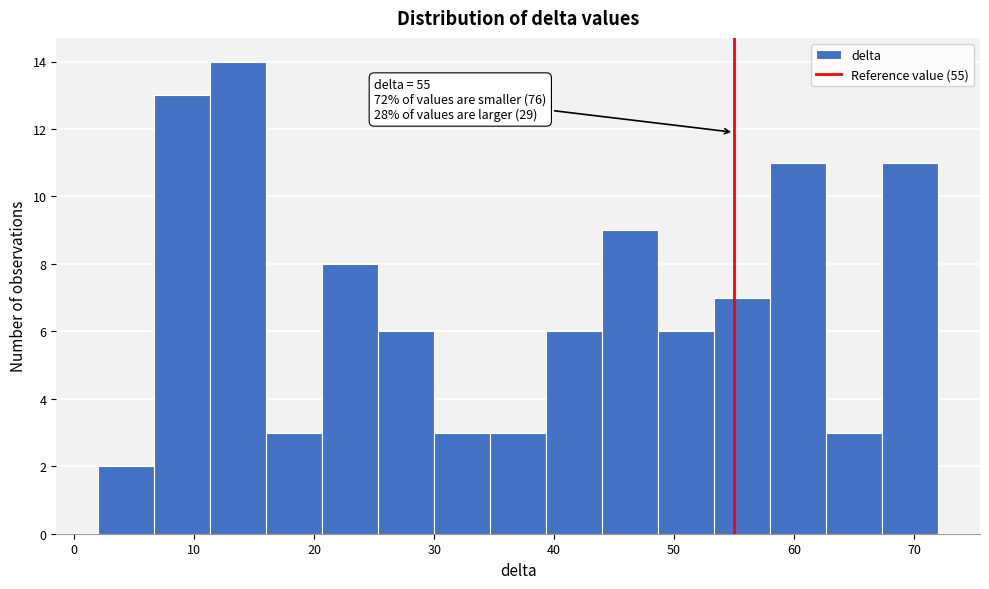

Over which range of the x-axis is the bar tallest?

11 to 16